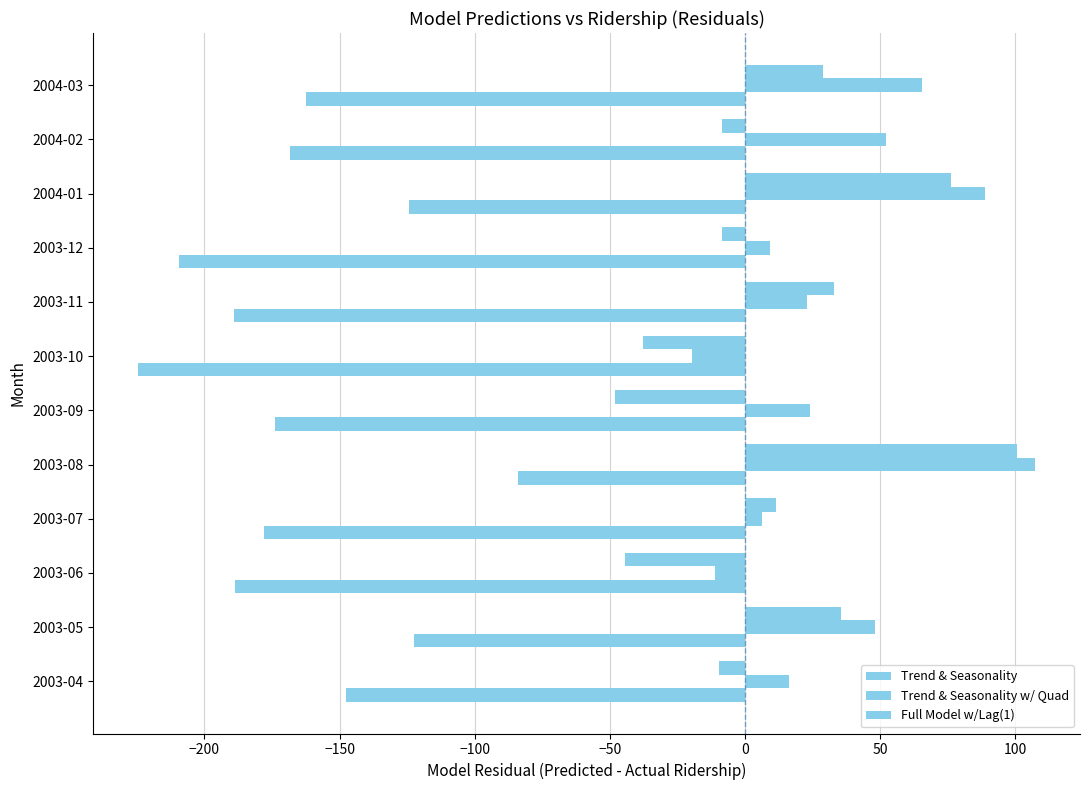

What is the minimum value for Trend & Seasonality?

-224.5